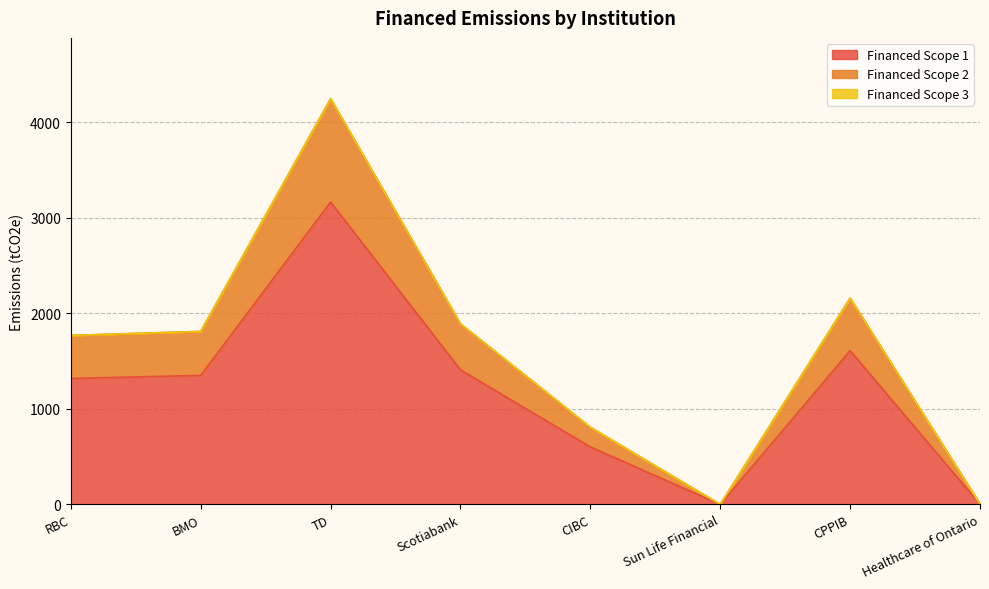

What is the maximum value for Financed Scope 1?

3164.2